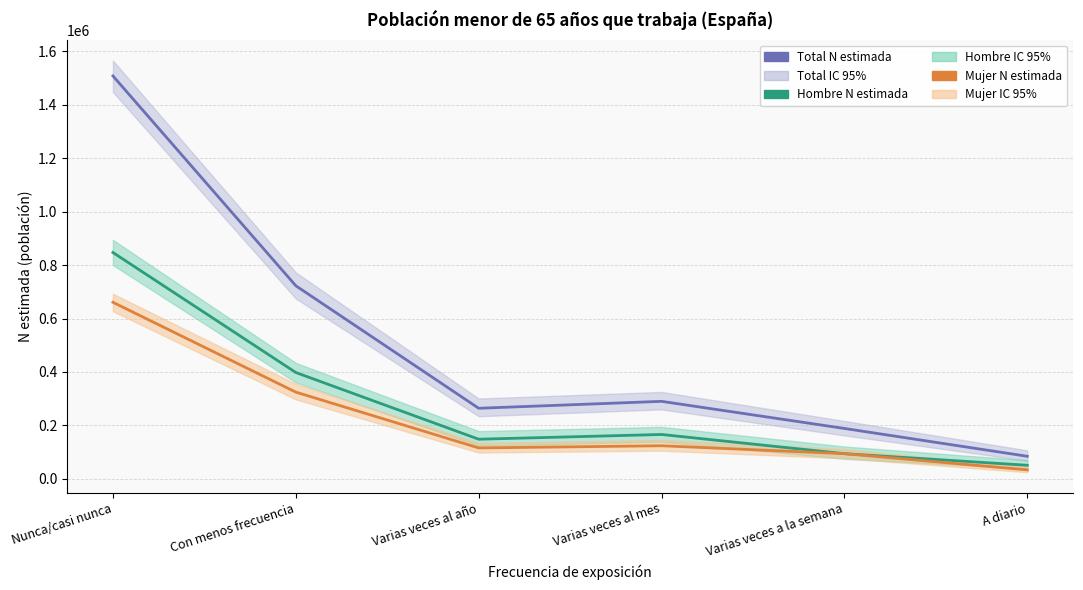

Is the value of Mujer N estimada at Con menos frecuencia greater than the value of Total N estimada at Con menos frecuencia?

No